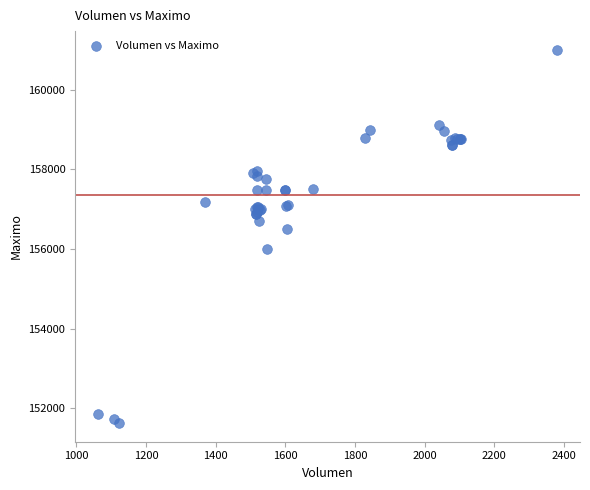

What Y value in the scatter plot is closest to 156316?

156500